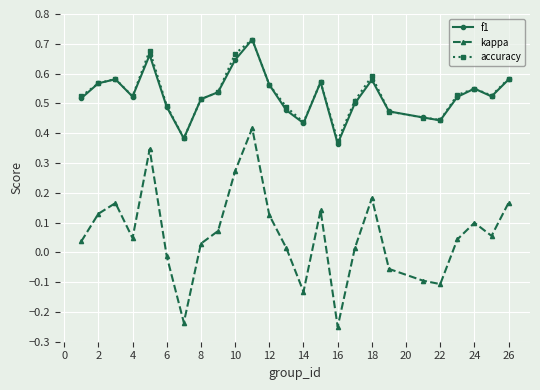

How many interior local valleys does the kappa series have?

6